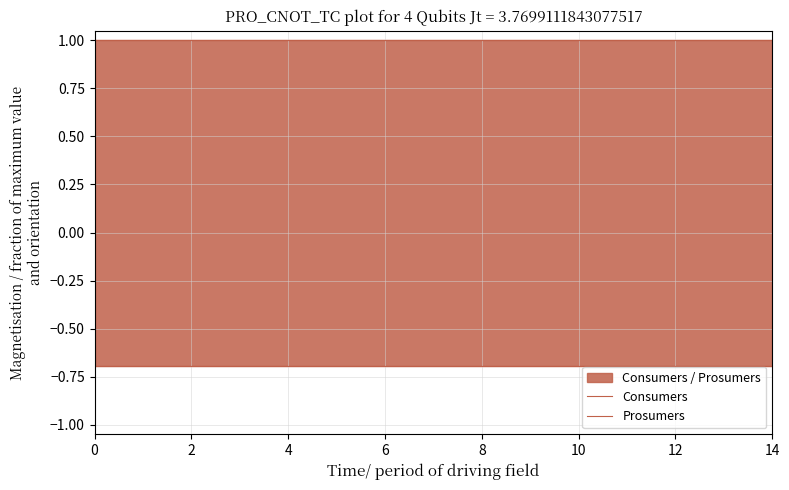

What is the difference between the highest and lowest values at 4?

1.7